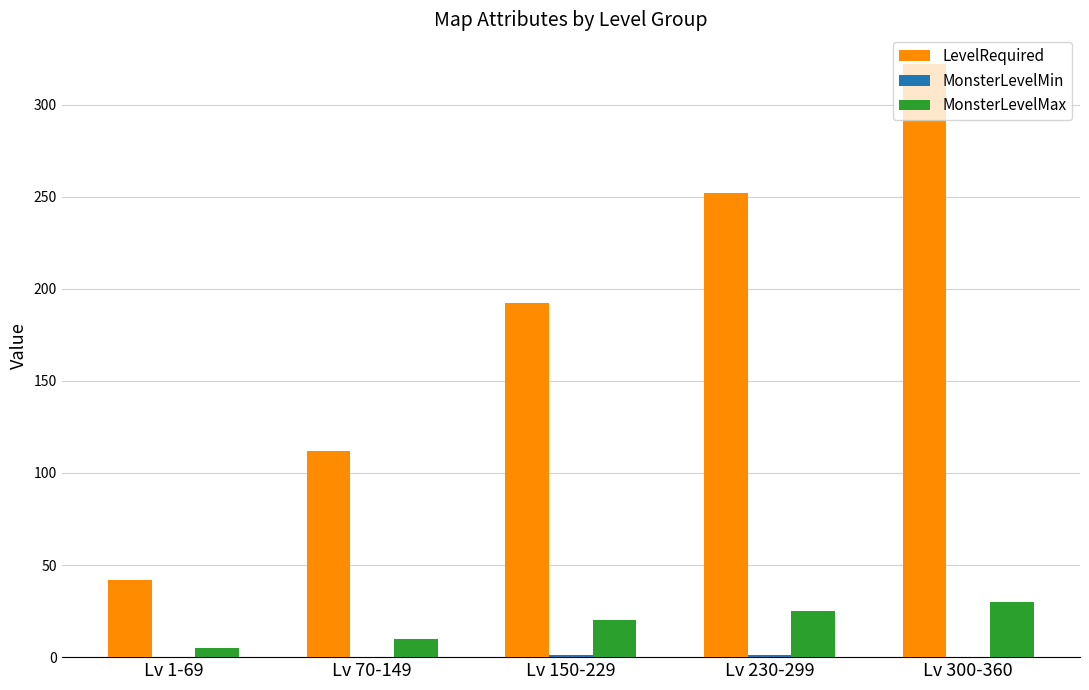

Is it true that LevelRequired equals 322 at Lv 300-360?

True